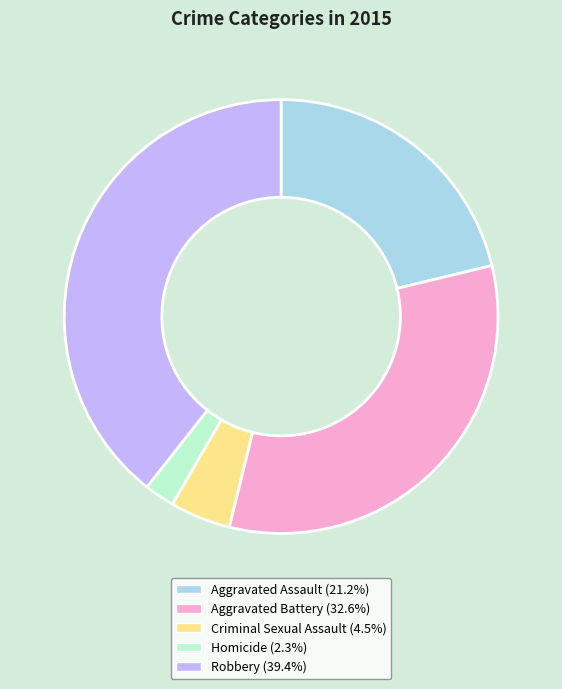

Does Criminal Sexual Assault (4.5%) account for over 50% of the chart?

No